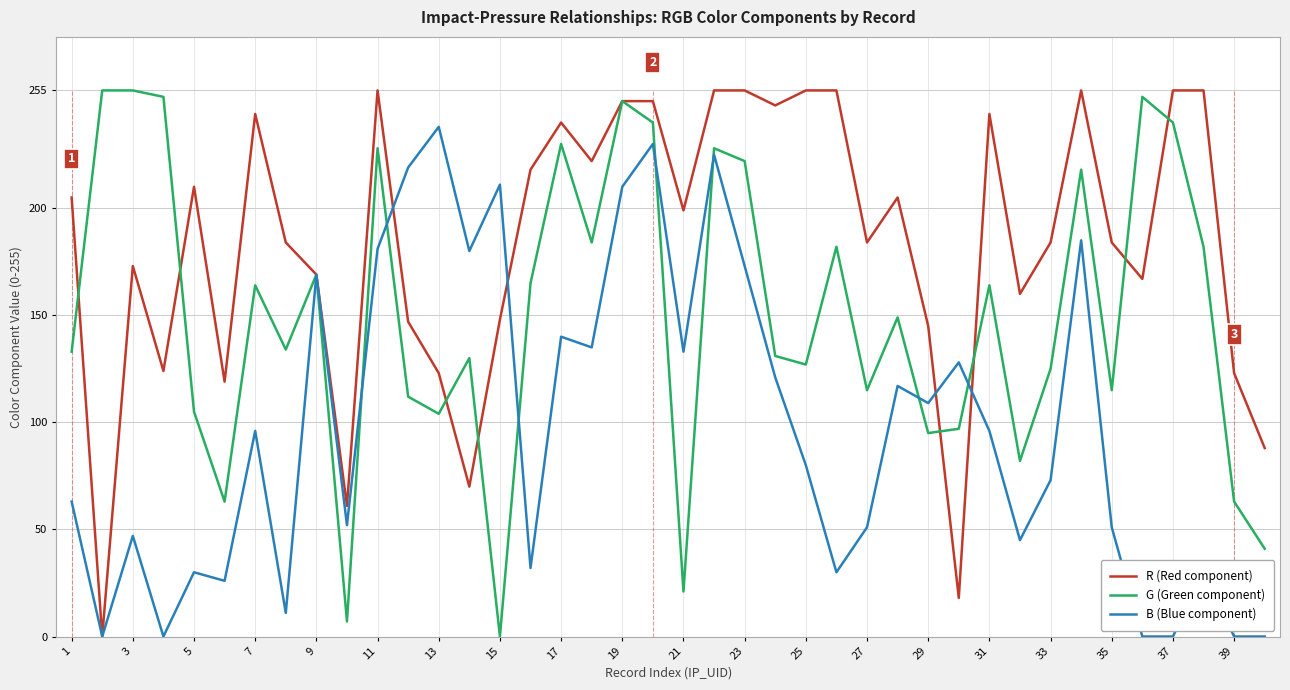

Rank the series by their average value, from highest to lowest.

R (Red component), G (Green component), B (Blue component)